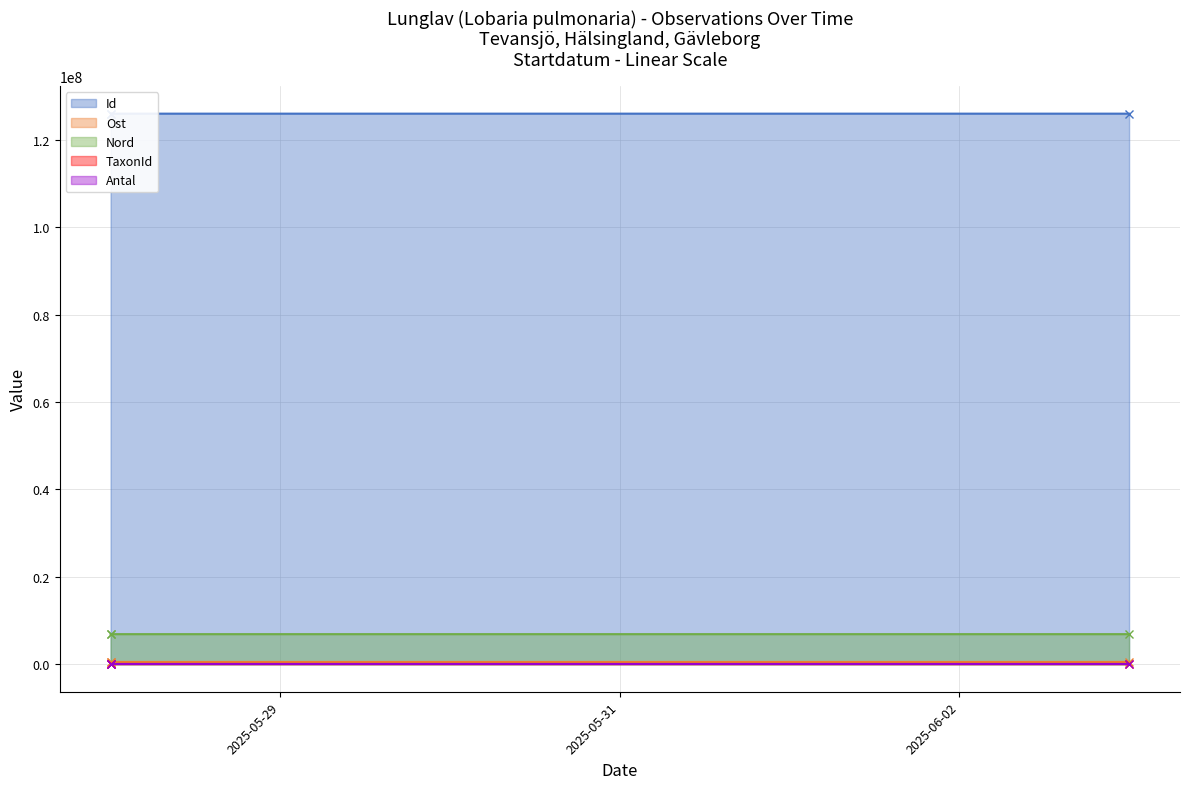

What is the value of the Id point at the 2nd from the left?

126017445